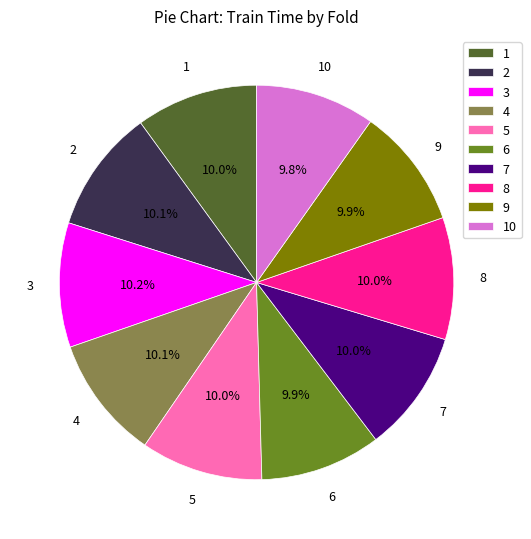

To the nearest percent, what portion does 3 represent?

10%